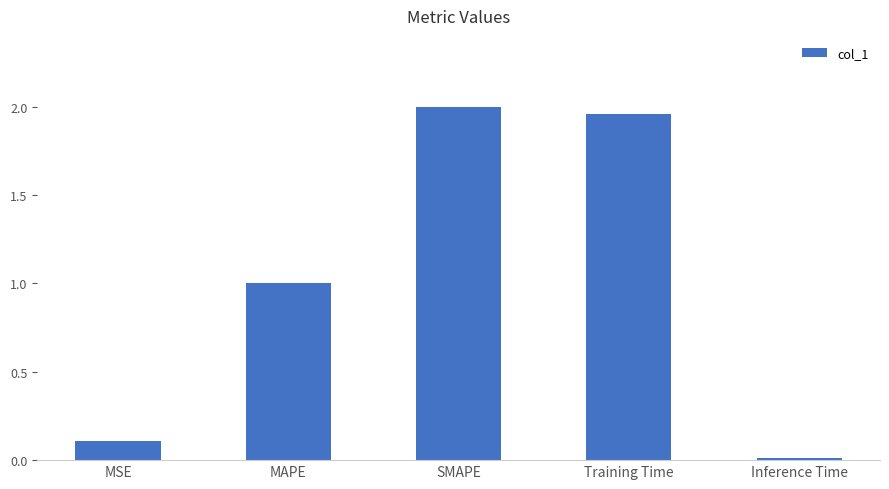

What is the label of the 2nd bar from the right?

Training Time